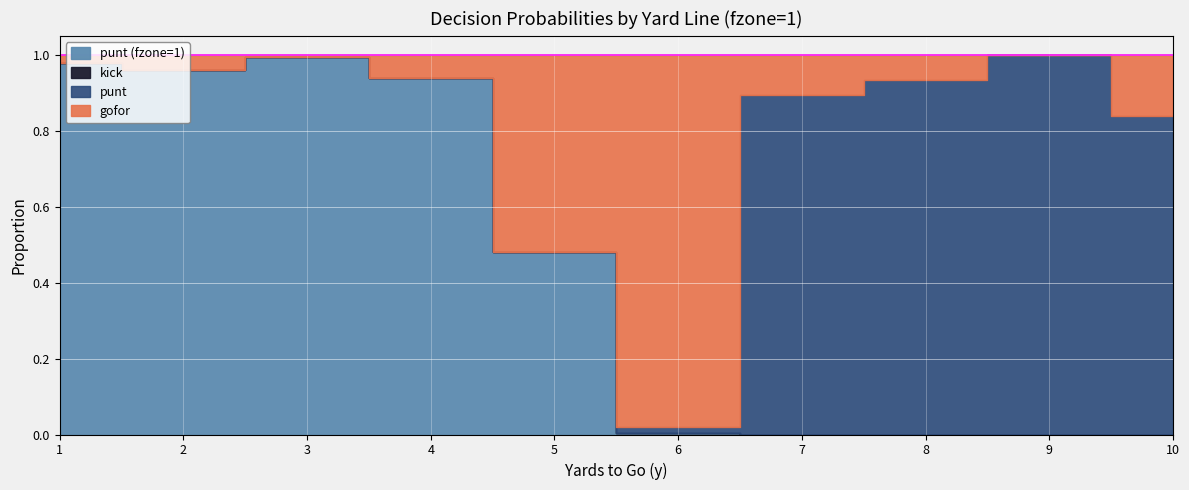

At which category is the sum across all series the highest?

1